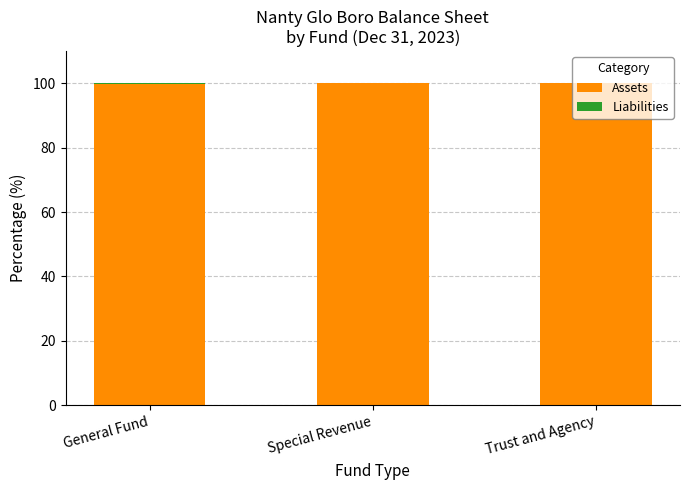

What is the total value across all series at Special Revenue?

100.0